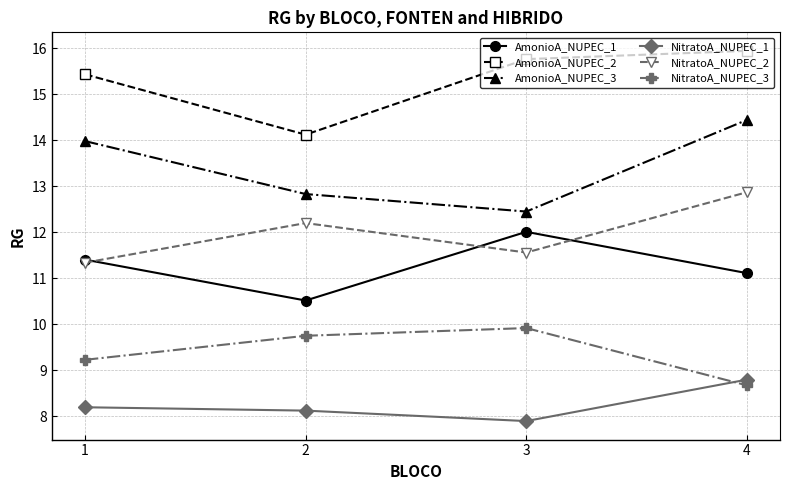

What is the lowest value of the NitratoA_NUPEC_2 series?

11.3